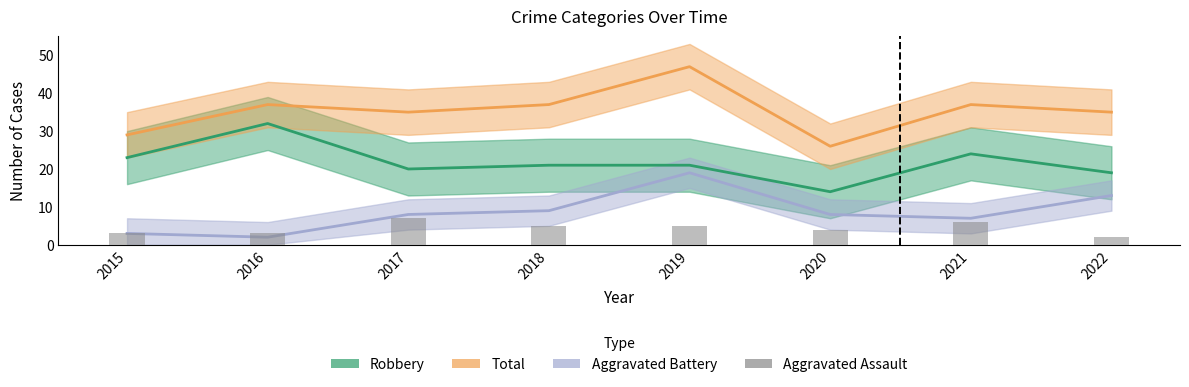

Count the values in the range 3 to 6.

6